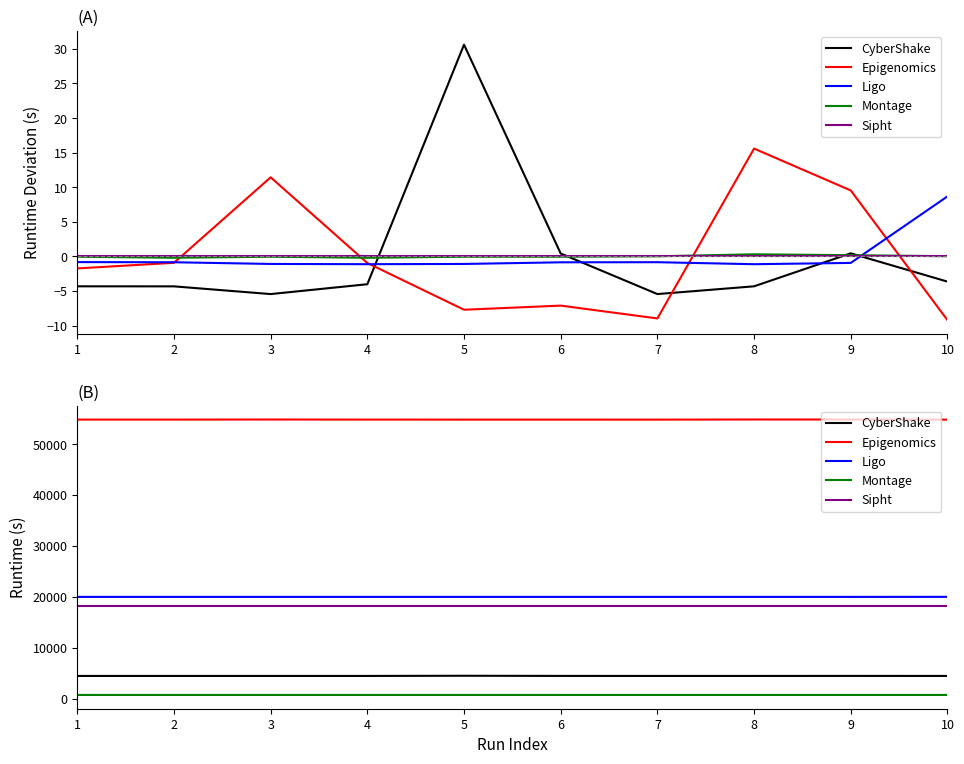

True or false: Montage and Ligo intersect in this chart.

False